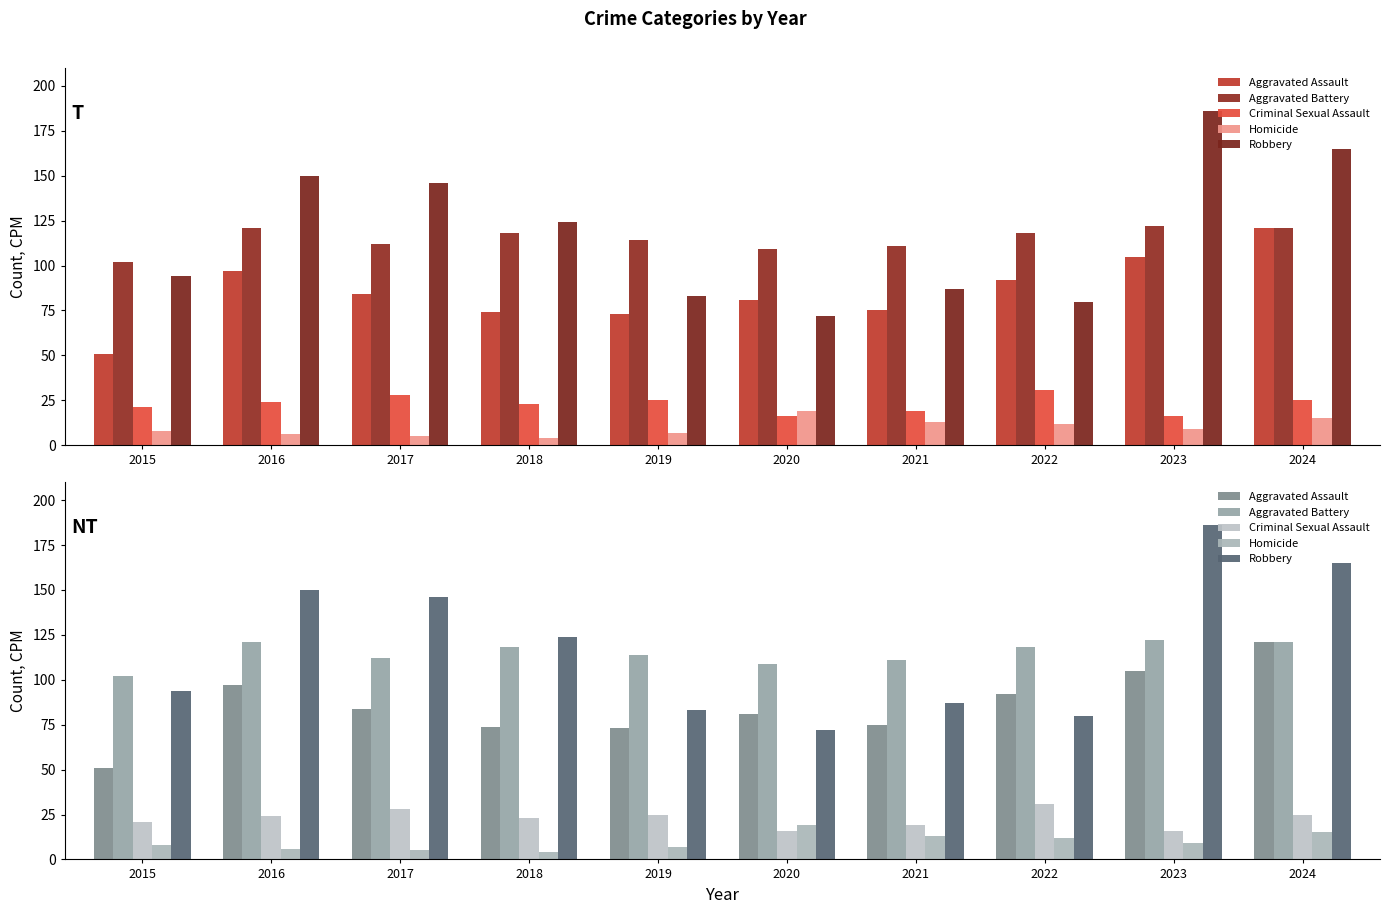

Is the value of Criminal Sexual Assault at 2016 greater than the value of Aggravated Assault at 2021?

No